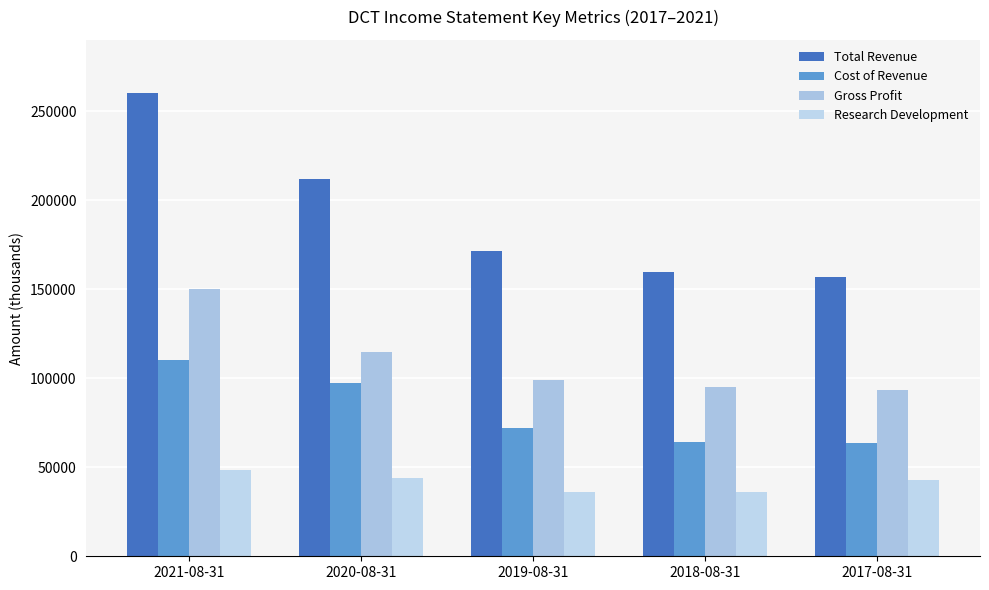

Count the number of categories in the chart.

5